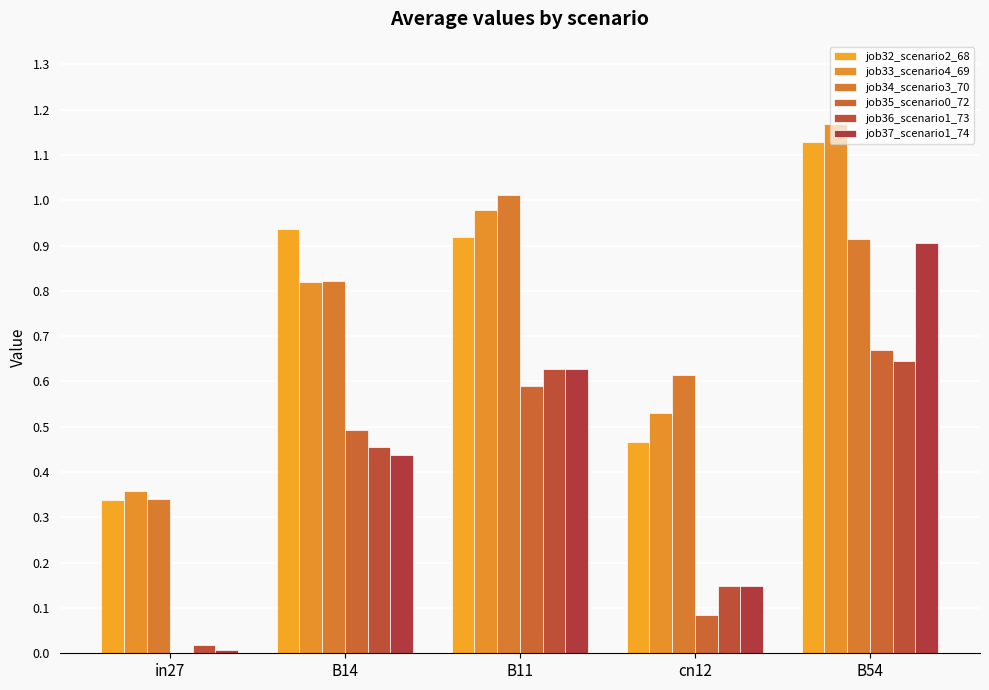

At how many categories does at least one series exceed 0?

5